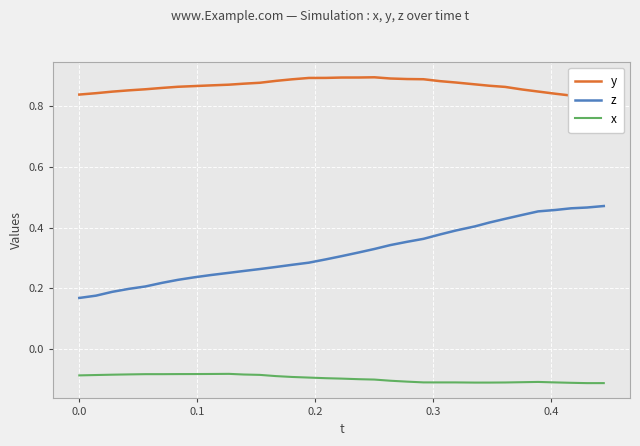

True or false: z and x intersect in this chart.

False